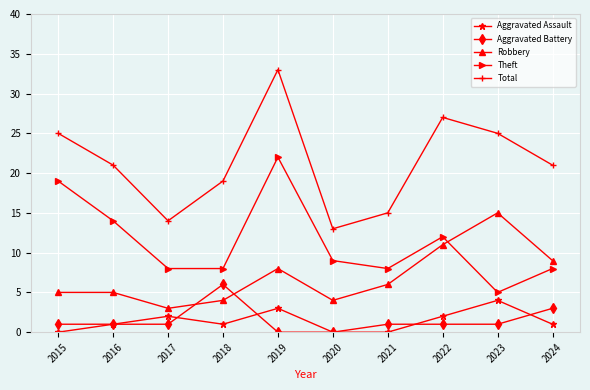

At 2015, list the series in order from smallest to largest.

Aggravated Assault, Aggravated Battery, Robbery, Theft, Total